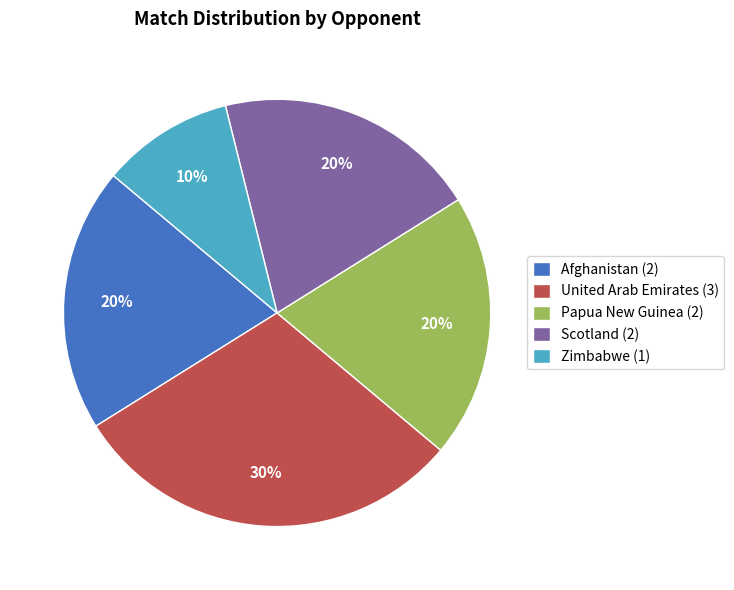

To the nearest percent, what portion does United Arab Emirates (3) represent?

30%